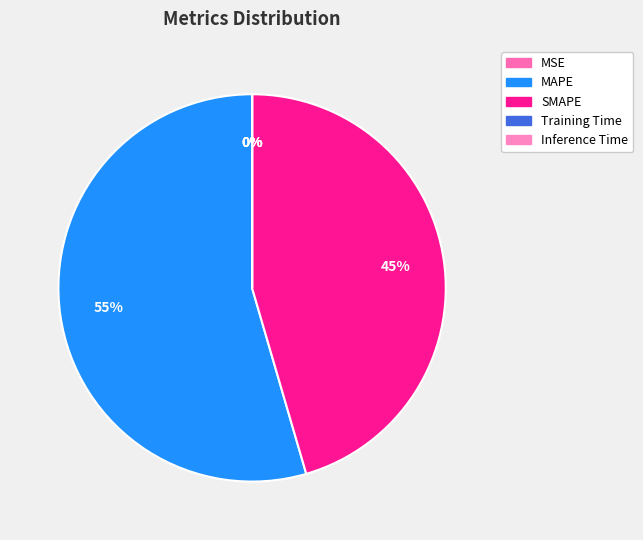

Rank the categories by value from lowest to highest.

MSE, Inference Time, Training Time, SMAPE, MAPE